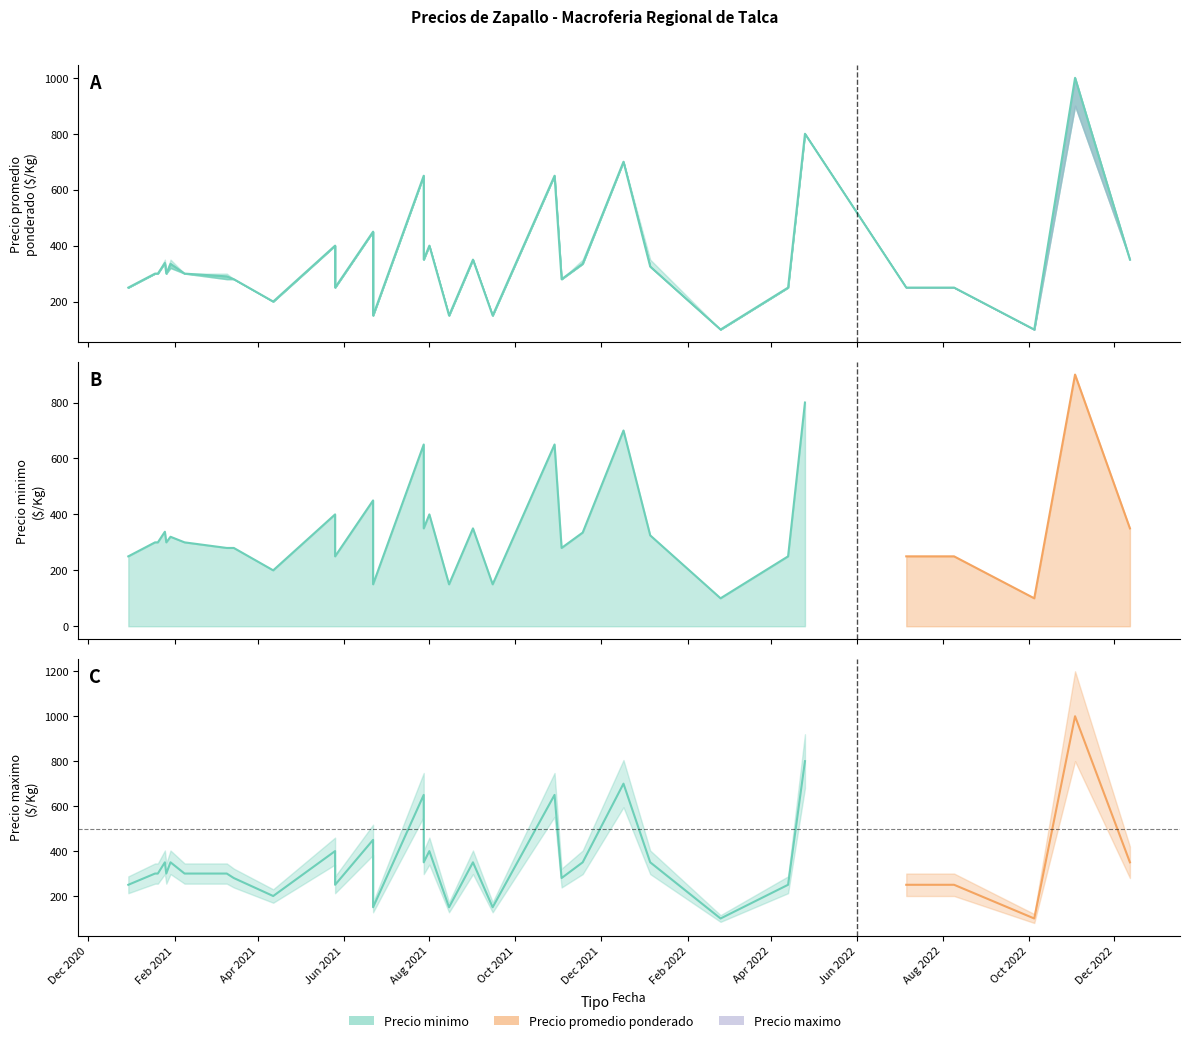

Reading left to right, transcribe all the data shown in this chart.

Precio minimo: 2020-12-30=250	2021-01-18=300	2021-01-20=300	2021-01-25=338	2021-01-26=300	2021-03-10=280	2021-03-15=280	2021-04-12=200	2021-05-26=400	2021-01-29=320	2021-02-08=300	2021-06-22=450	2021-07-28=650	2021-05-26=250	2021-06-22=150	2021-07-28=350	2021-08-01=400	2021-08-15=150	2021-09-01=350	2021-09-15=150	2021-10-29=650	2021-11-03=280	2021-11-18=335	2021-12-17=700	2022-01-05=325	2022-02-24=100	2022-04-13=250	2022-04-25=800	2022-07-06=250	2022-08-09=250	2022-10-05=100	2022-11-03=900	2022-12-12=350
Precio promedio ponderado: 2020-12-30=250	2021-01-18=300	2021-01-20=300	2021-01-25=338	2021-01-26=300	2021-03-10=290	2021-03-15=280	2021-04-12=200	2021-05-26=400	2021-01-29=335	2021-02-08=300	2021-06-22=450	2021-07-28=650	2021-05-26=250	2021-06-22=150	2021-07-28=350	2021-08-01=400	2021-08-15=150	2021-09-01=350	2021-09-15=150	2021-10-29=650	2021-11-03=280	2021-11-18=335	2021-12-17=700	2022-01-05=325	2022-02-24=100	2022-04-13=250	2022-04-25=800	2022-07-06=250	2022-08-09=250	2022-10-05=100	2022-11-03=1000	2022-12-12=350
Precio maximo: 2020-12-30=250	2021-01-18=300	2021-01-20=300	2021-01-25=350	2021-01-26=300	2021-03-10=300	2021-03-15=280	2021-04-12=200	2021-05-26=400	2021-01-29=350	2021-02-08=300	2021-06-22=450	2021-07-28=650	2021-05-26=250	2021-06-22=150	2021-07-28=350	2021-08-01=400	2021-08-15=150	2021-09-01=350	2021-09-15=150	2021-10-29=650	2021-11-03=280	2021-11-18=350	2021-12-17=700	2022-01-05=350	2022-02-24=100	2022-04-13=250	2022-04-25=800	2022-07-06=250	2022-08-09=250	2022-10-05=100	2022-11-03=1000	2022-12-12=350